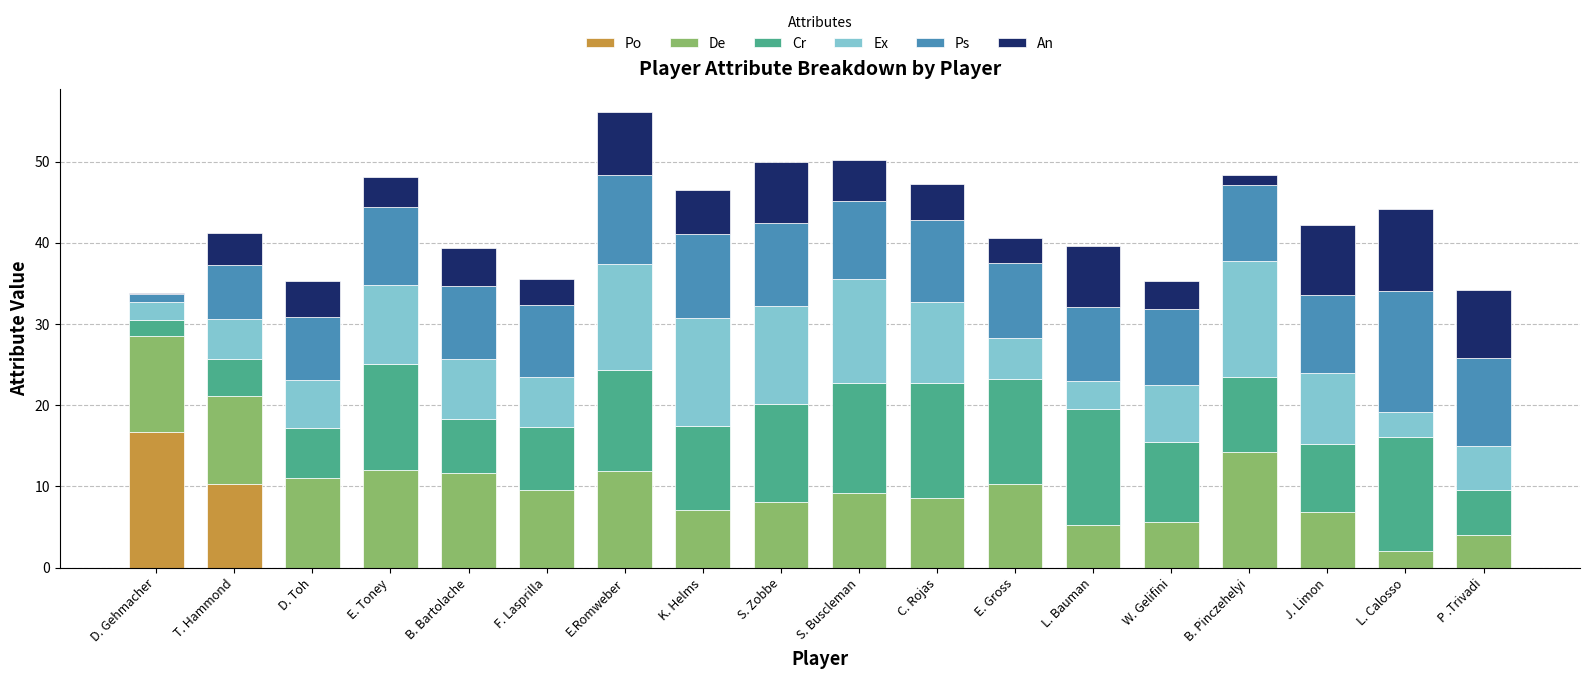

At which label does Po reach its peak?

D. Gehmacher